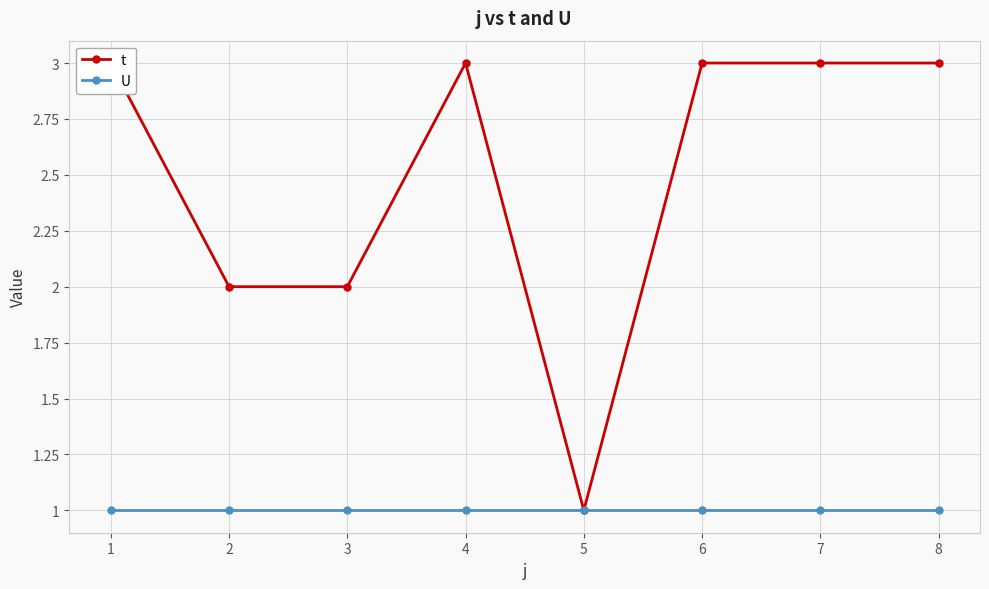

Which series has the widest spread of values?

t